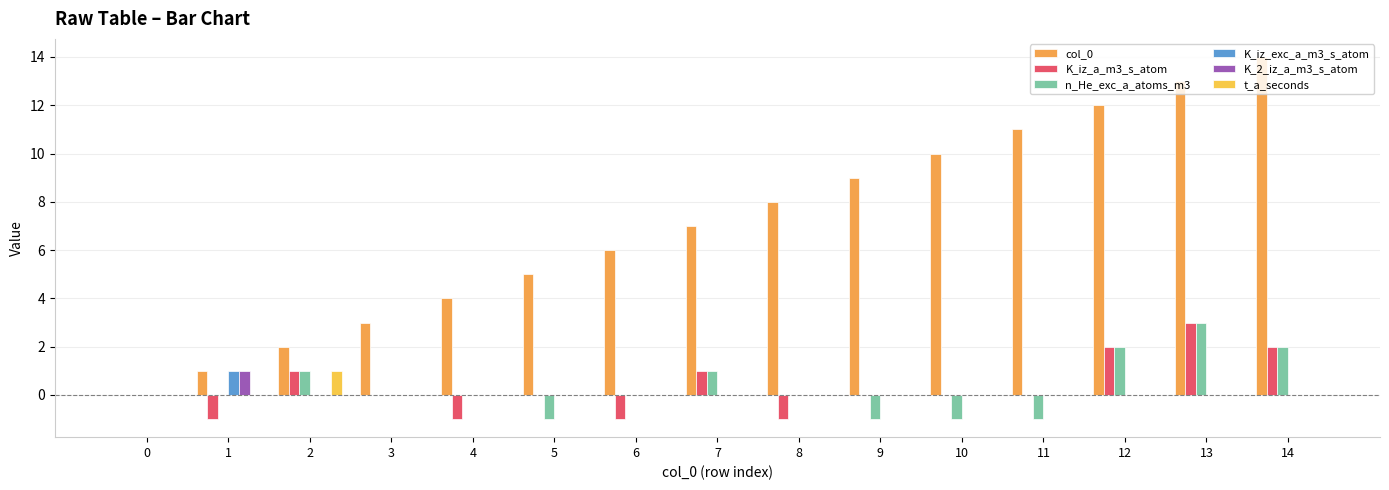

True or false: K_2_iz_a_m3_s_atom has a value of -1 at 8.

False